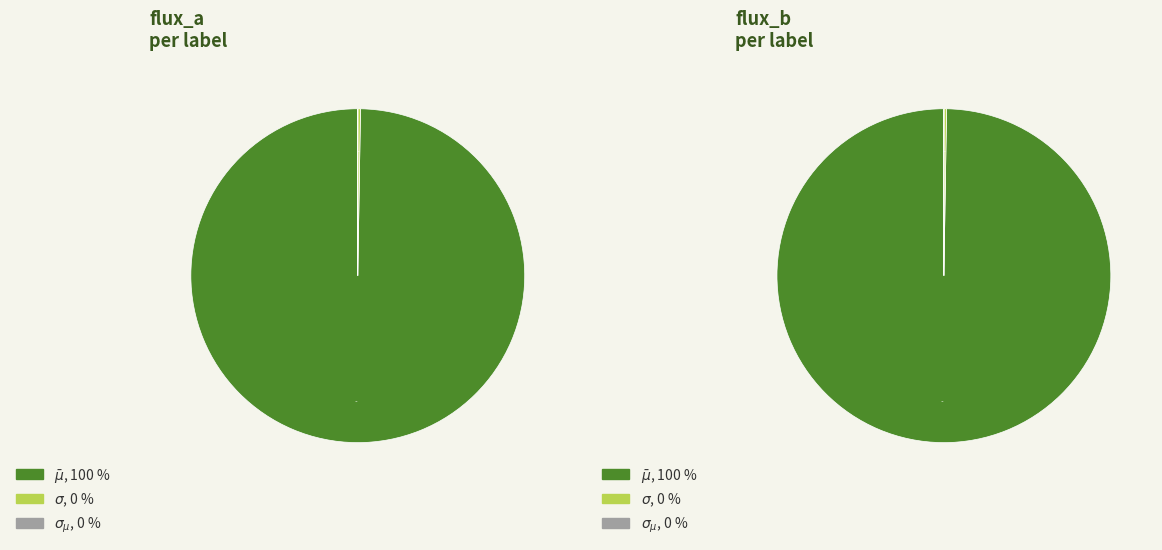

What is the difference between the highest and lowest values at $\sigma_{\mu}$?

0.2